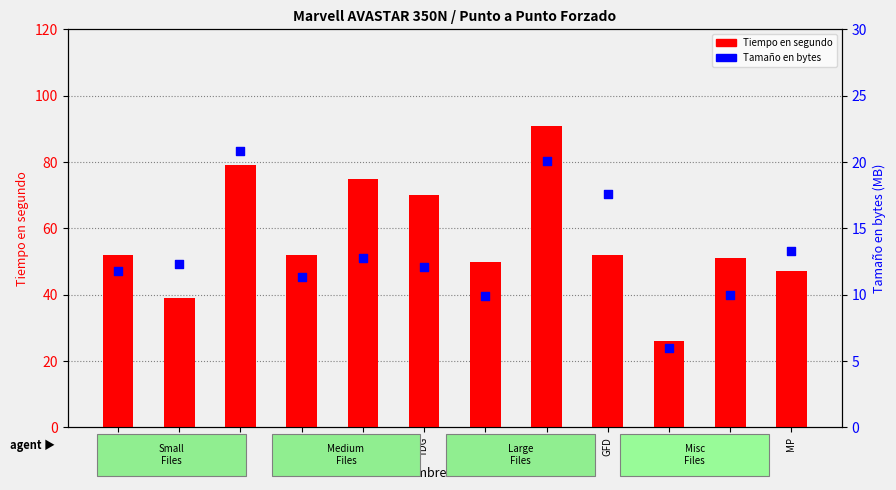

Is the value of Tamaño en bytes at BF greater than the value of Tiempo en segundo at TCD?

No